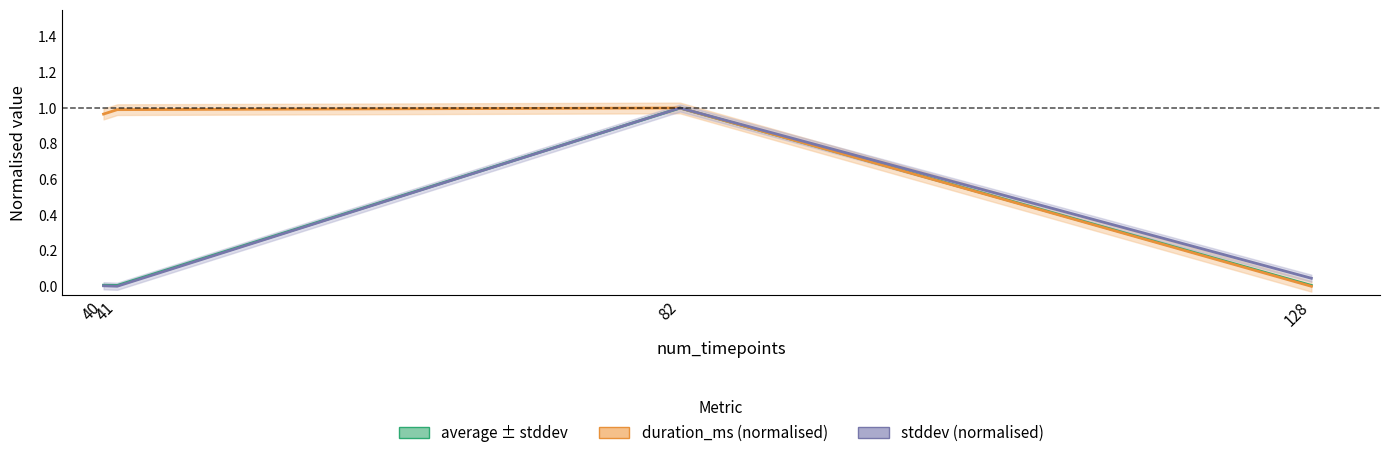

Reading left to right, transcribe all the data shown in this chart.

average (normalised): 40=0.0	41=0.0	82=1.0	128=0.0
duration_ms (normalised): 40=1.0	41=1.0	82=1.0	128=0.0
stddev (normalised): 40=0.0	41=0.0	82=1.0	128=0.0